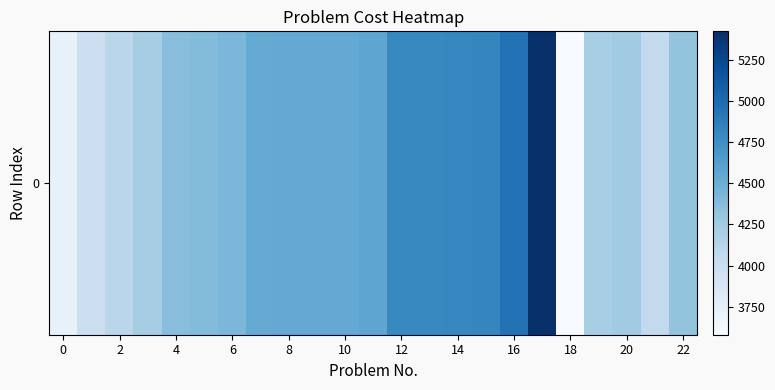

What is the difference between the maximum and second lowest values?

1699